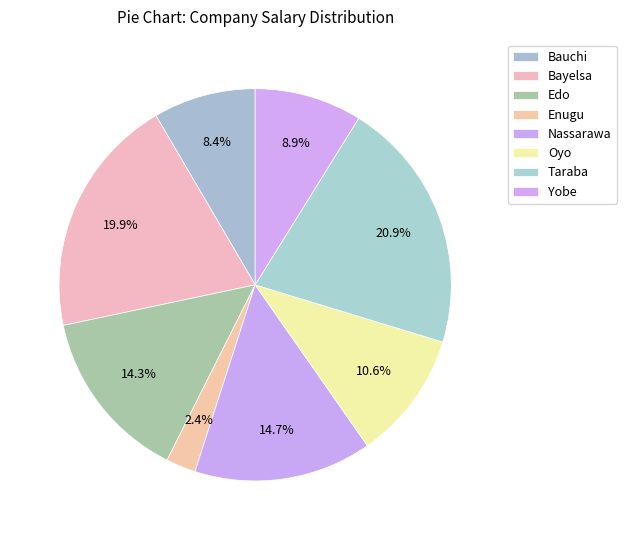

To the nearest percent, what is the difference between the largest and smallest slice percentages?

18%